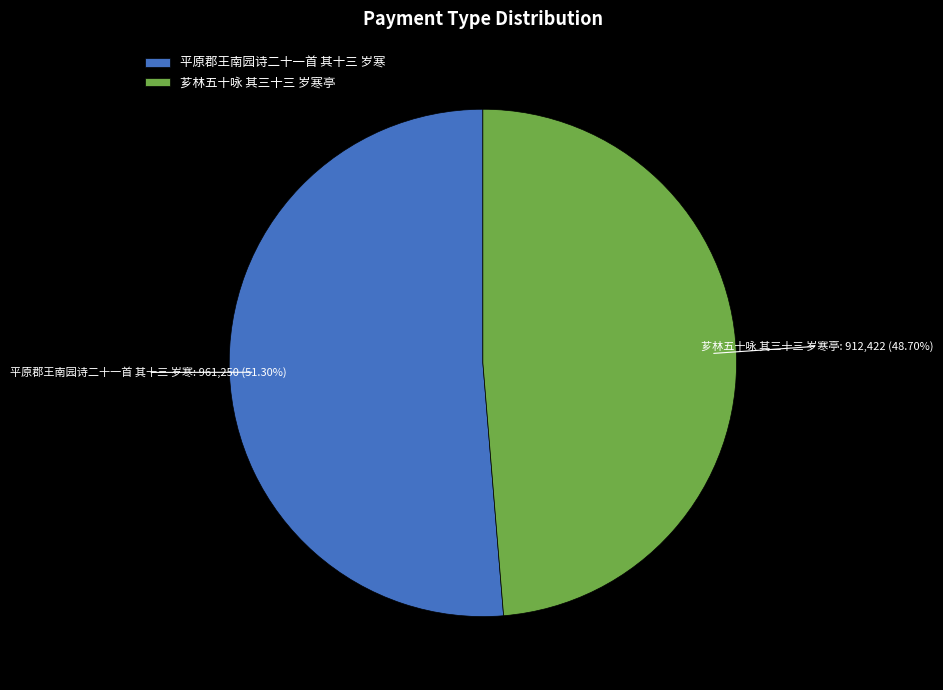

Which category has the biggest portion of the pie?

平原郡王南园诗二十一首 其十三 岁寒